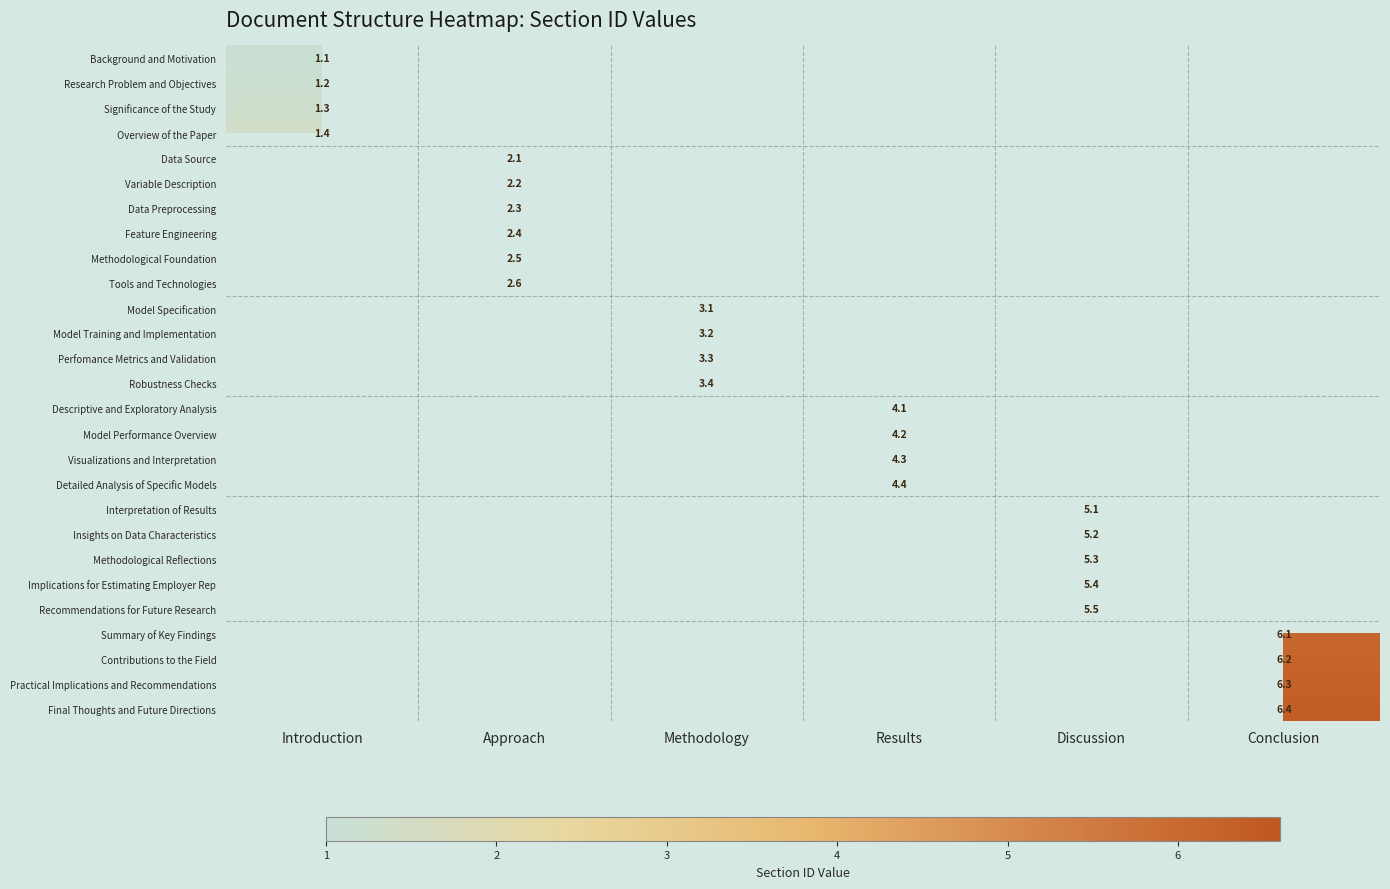

The Implications for Estimating Employer Rep series shows 5.4 at Discussion. True or false?

True